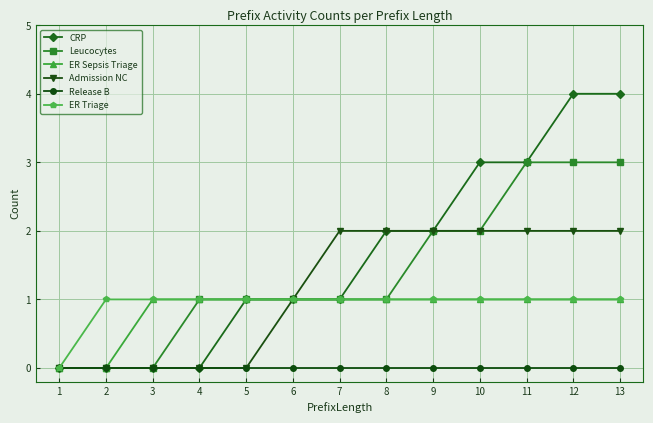

The value of ER Triage at 9 is 1. True or false?

True